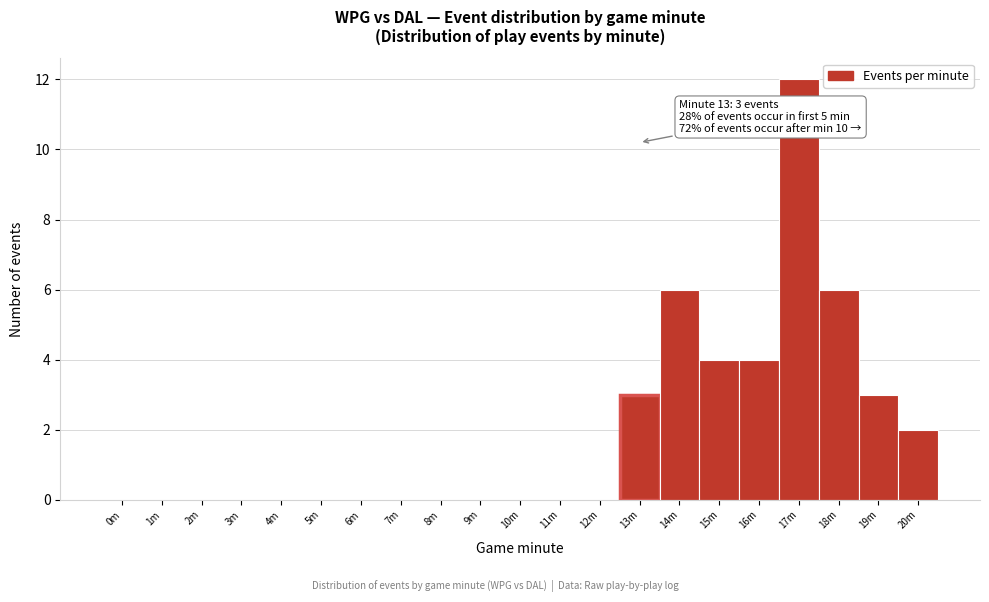

Reading right to left, what are all the values shown in this chart?

20m=2	19m=3	18m=6	17m=12	16m=4	15m=4	14m=6	13m=3	12m=0	11m=0	10m=0	9m=0	8m=0	7m=0	6m=0	5m=0	4m=0	3m=0	2m=0	1m=0	0m=0